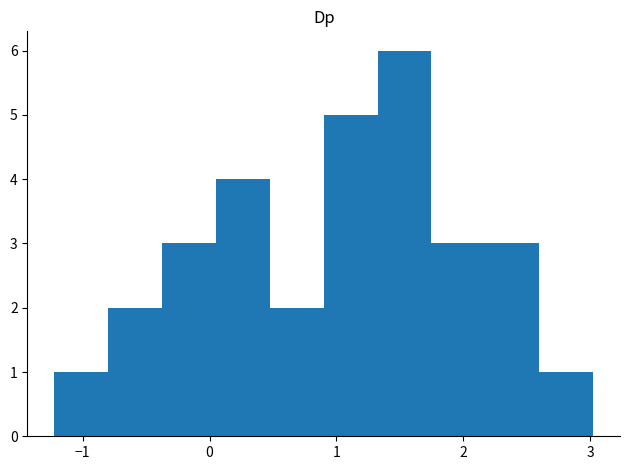

Reading left to right, transcribe this chart: for each bar, give the range it covers on the x-axis and its height. Neither the bar edges nor the heights are printed on the chart, so give them approximately, as read against the axes.

-1.2 to -0.8: 1
-0.8 to -0.4: 2
-0.4 to 0.1: 3
0.1 to 0.5: 4
0.5 to 0.9: 2
0.9 to 1.3: 5
1.3 to 1.7: 6
1.7 to 2.2: 3
2.2 to 2.6: 3
2.6 to 3.0: 1